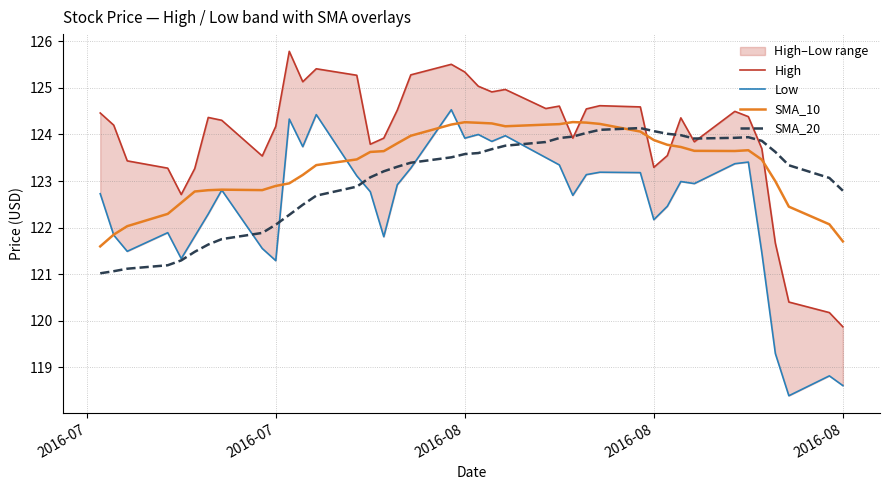

Where is SMA_20 nearest to the value 122?

2016-07